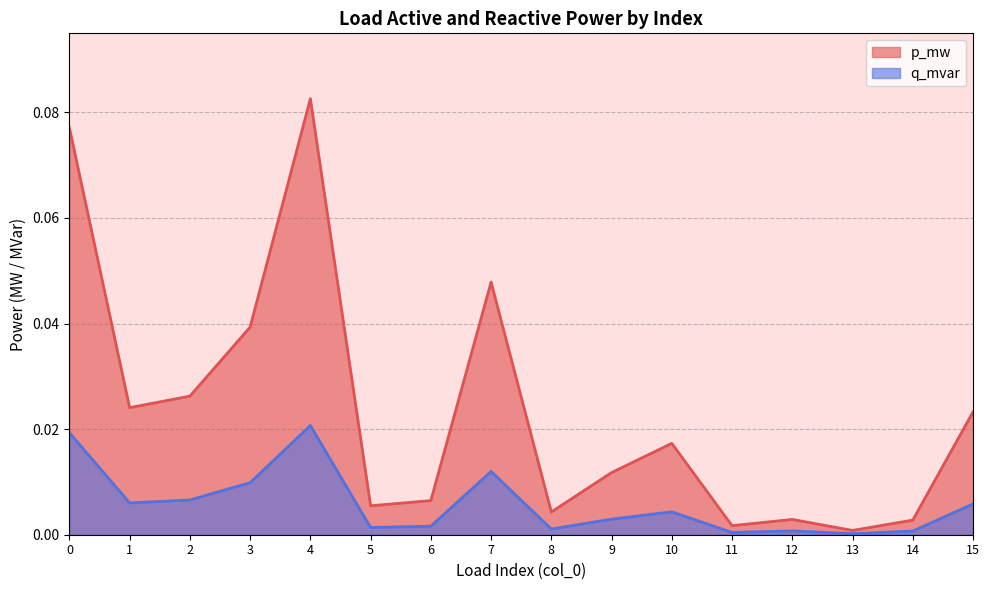

Rank the series by their average value, from highest to lowest.

q_mvar, p_mw